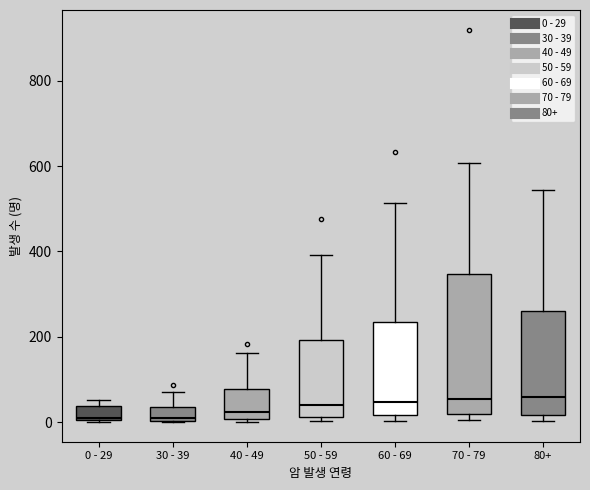

Where does the median line of the box for 50 - 59 sit on the y-axis? The values are not printed on the chart, so give them approximately, as read against the axis.

40